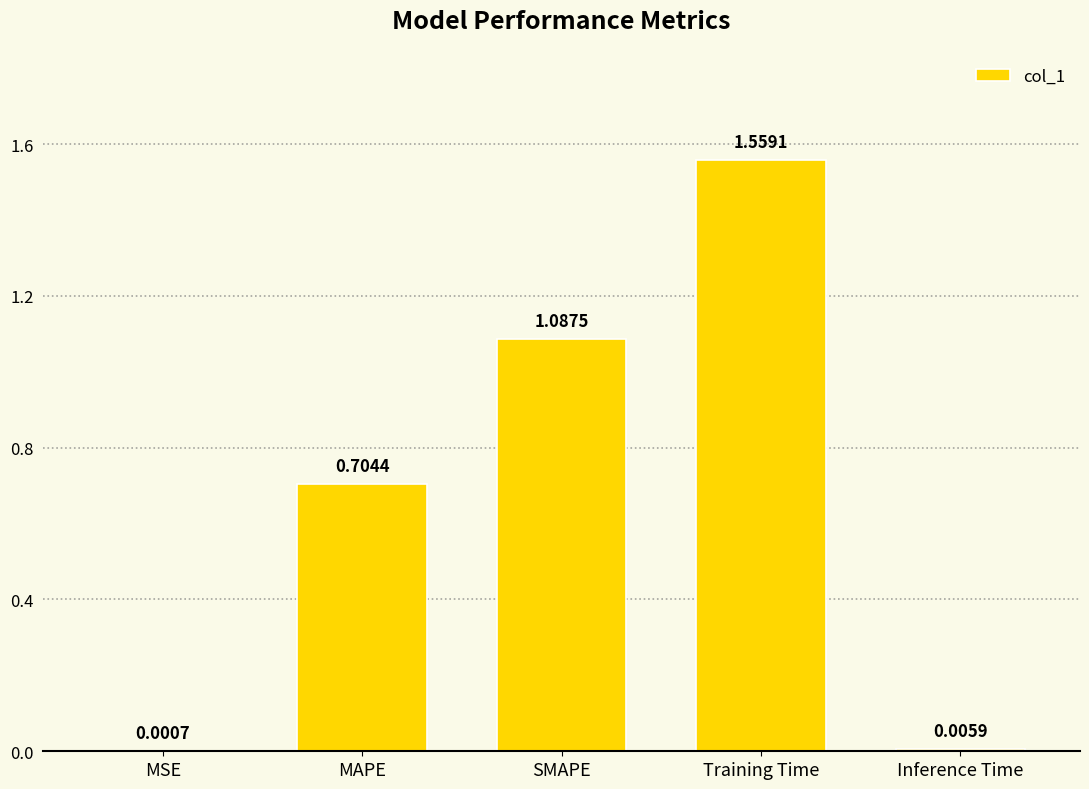

Which label corresponds to the largest value in the chart?

Training Time